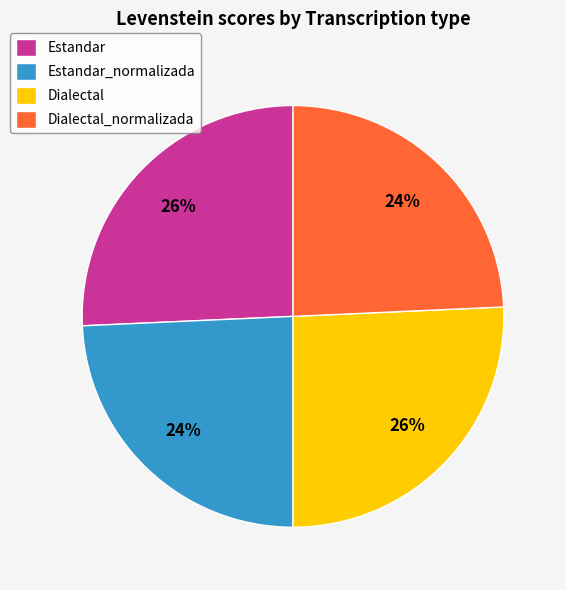

To the nearest percent, what is the average slice percentage?

25%